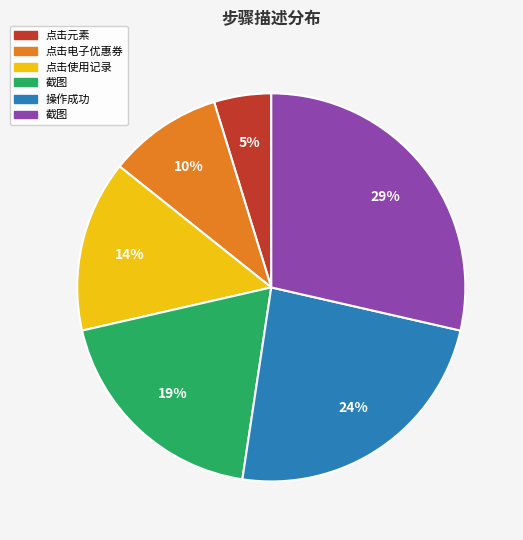

How many segments does this pie chart have?

6